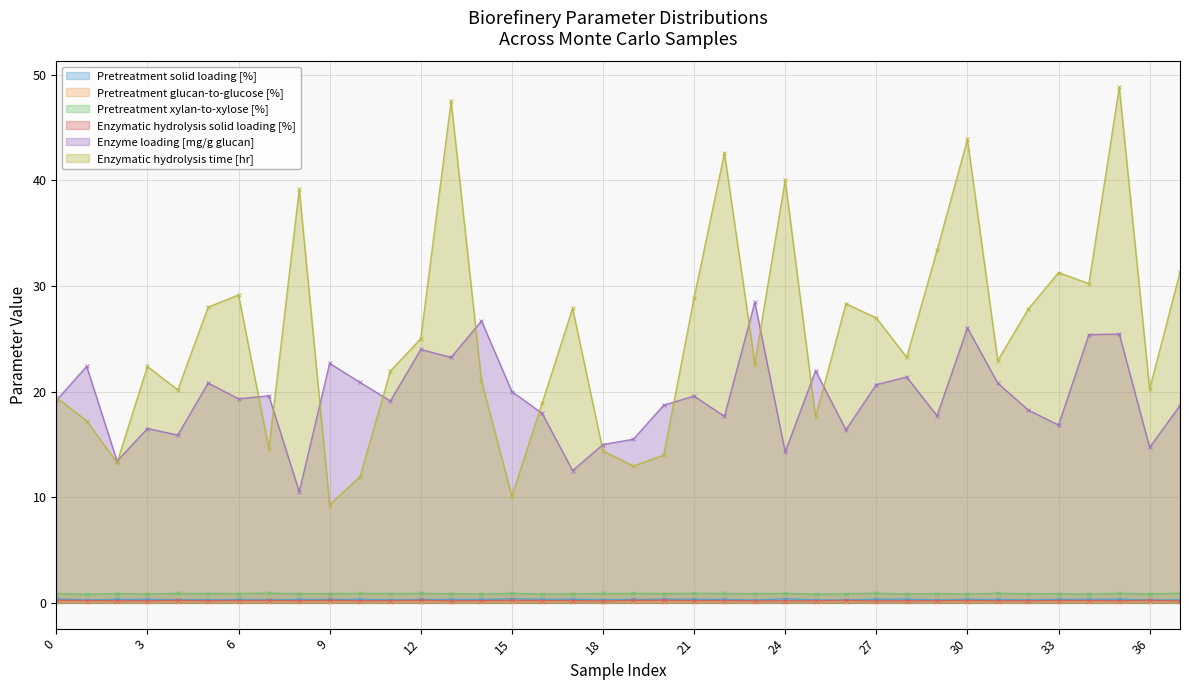

Which has a higher value, 36 or 21?

21